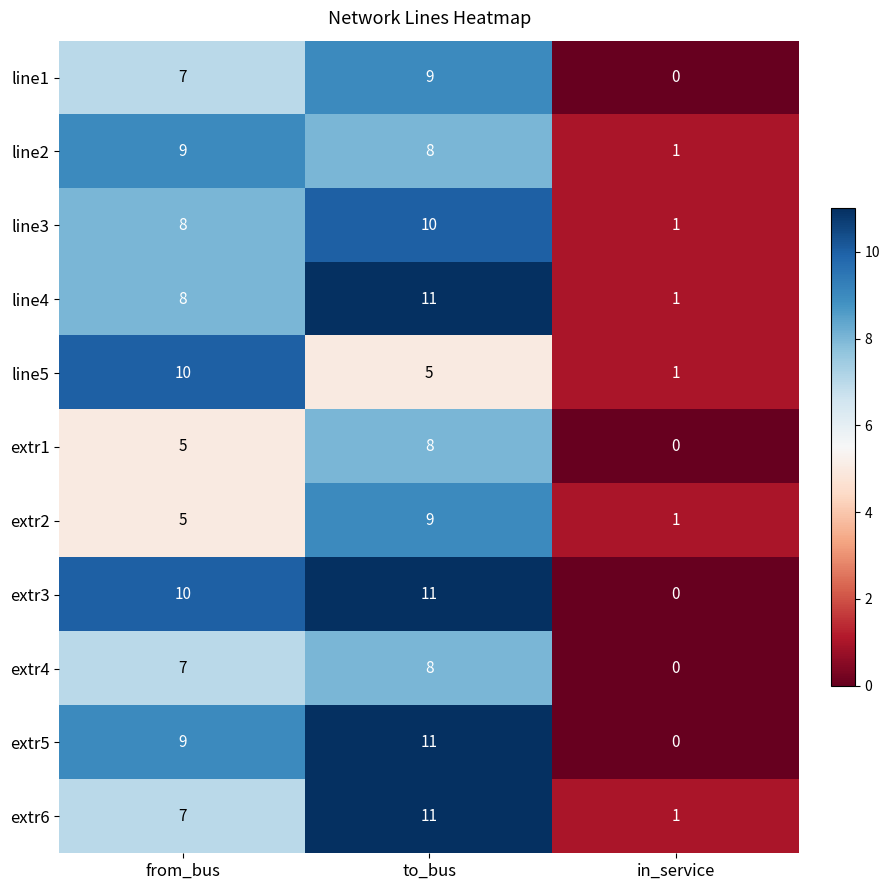

Count the number of categories in the chart.

3